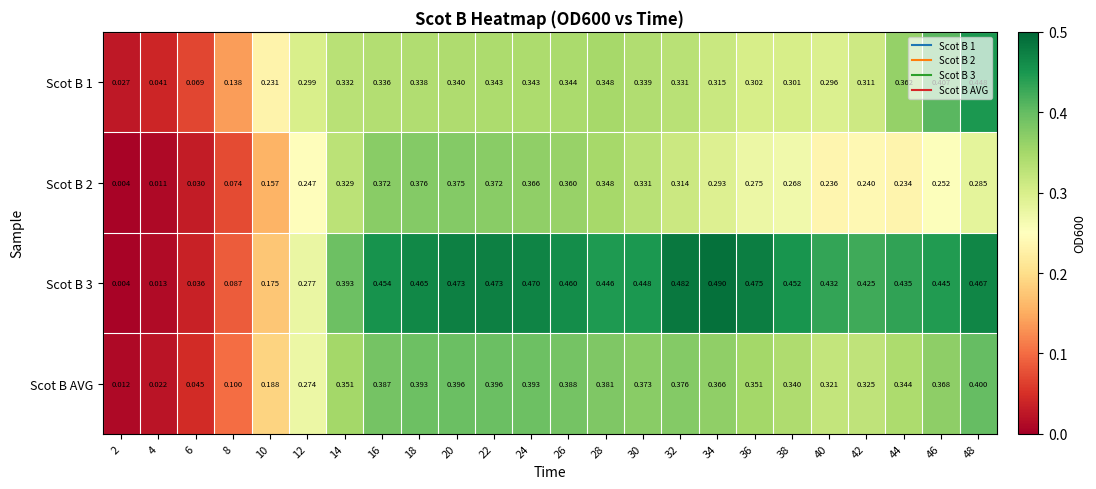

Count the number of categories in the chart.

24